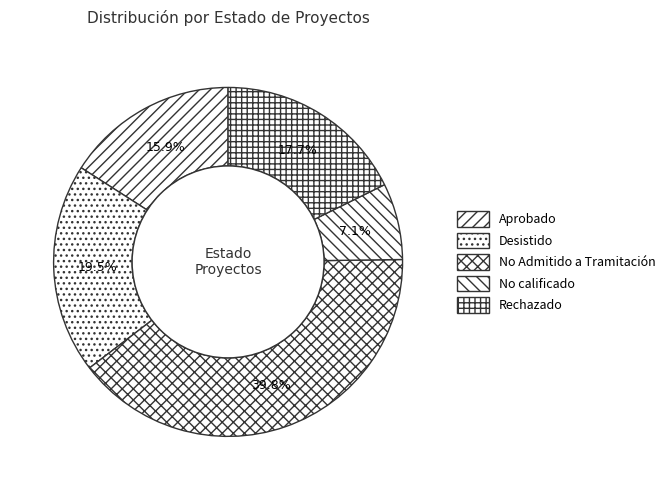

To the nearest percent, what is the difference between the largest and smallest slice percentages?

33%